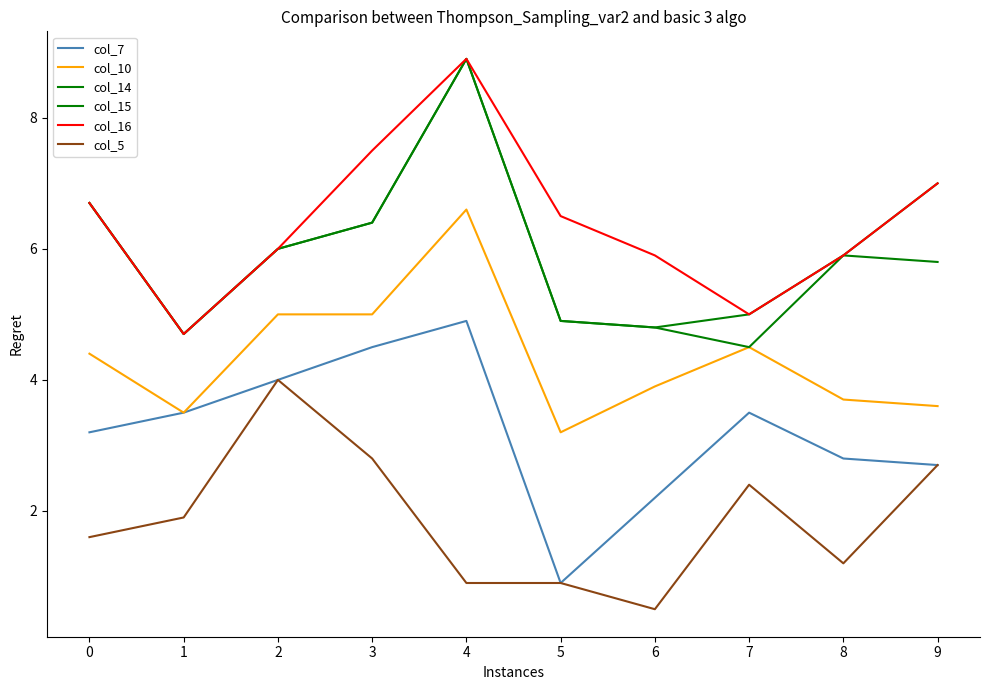

What is the difference between the maximum and second lowest values in the col_10 series?

3.1